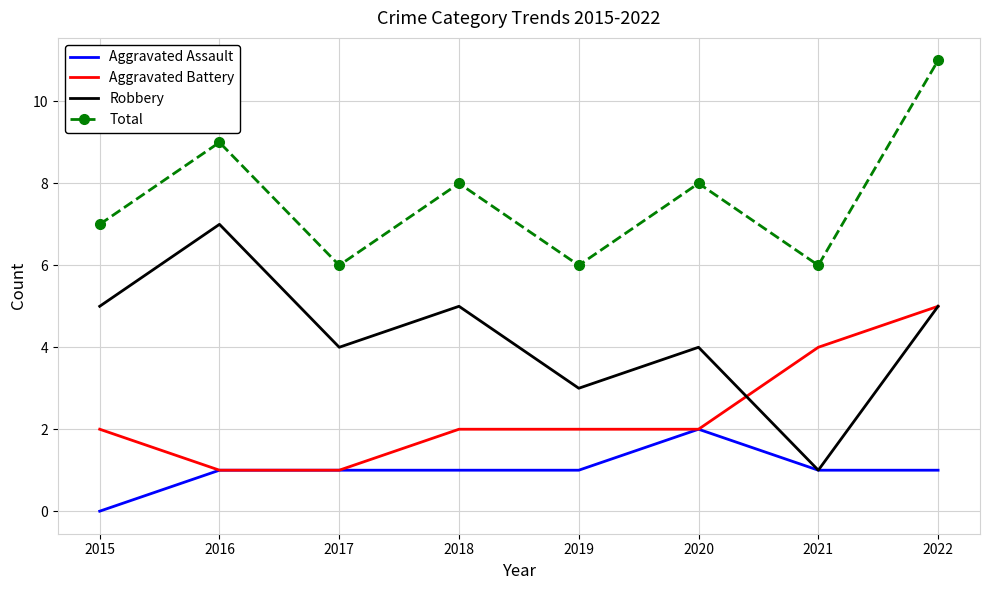

Which series has the widest spread of values?

Robbery